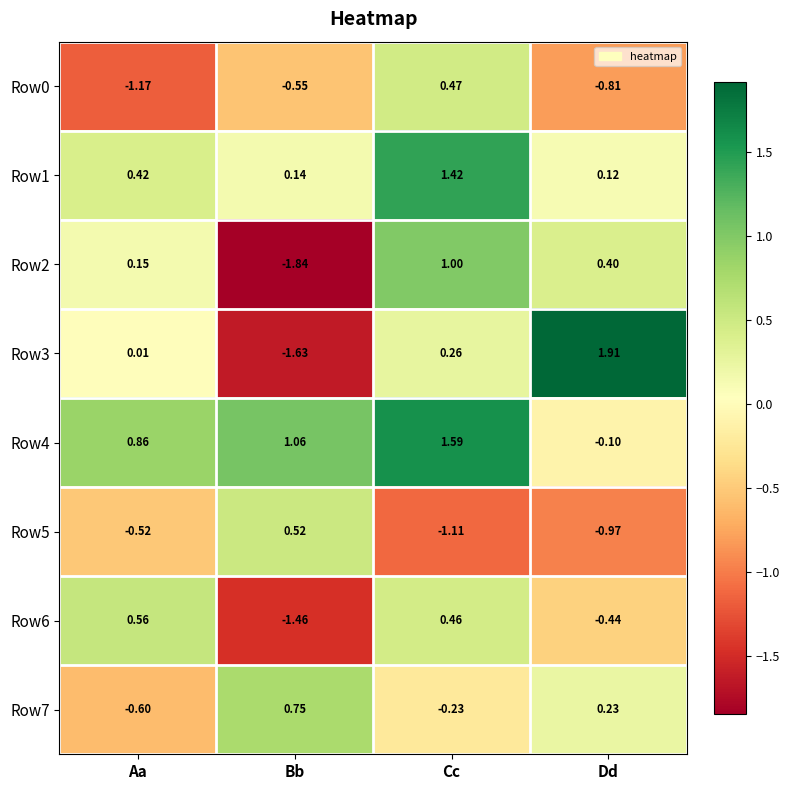

At which label does Row1 reach its minimum?

Dd